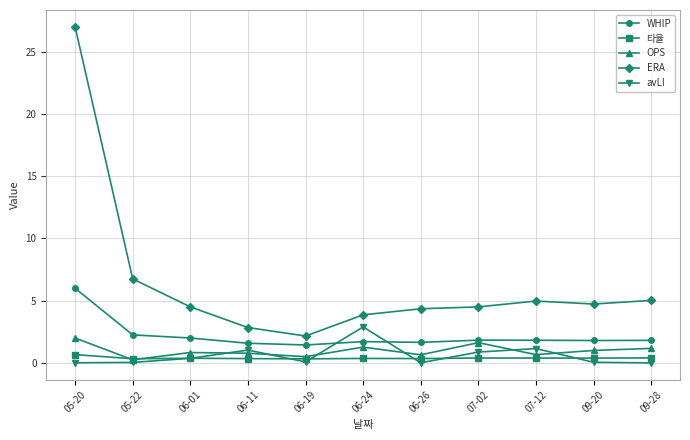

What is the approximate value of avLI at 06-01?

0.4